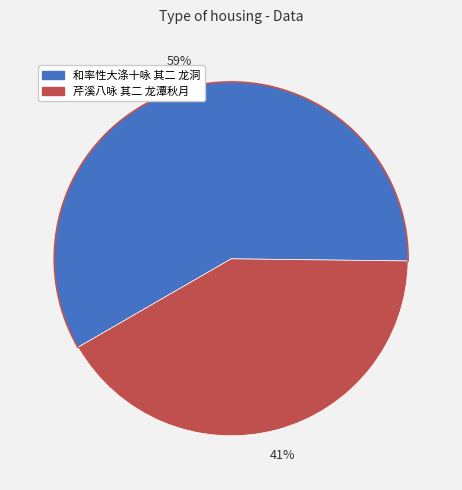

Is it true that 和率性大涤十咏 其二 龙洞 is 59% of the pie?

True